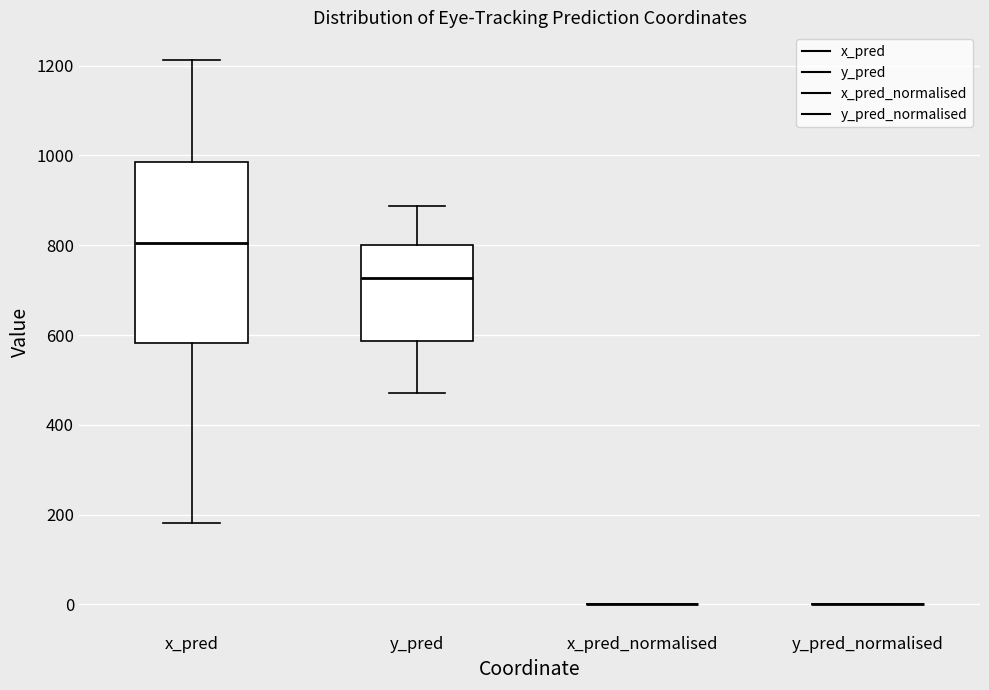

Where is the lower edge of the box for y_pred on the y-axis? The values are not printed on the chart, so give them approximately, as read against the axis.

580